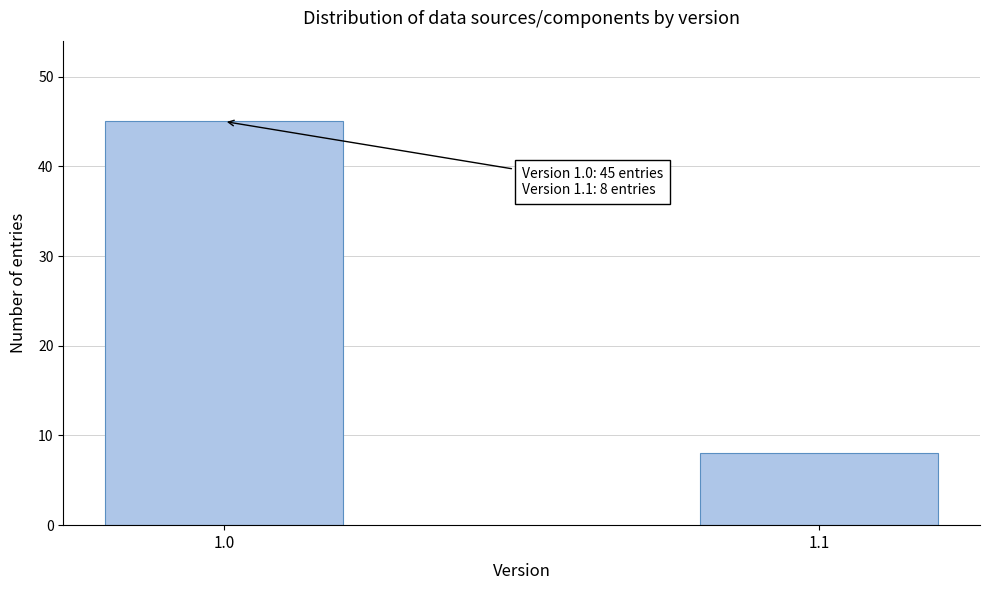

Reading left to right, extract all data points from this chart.

45	8